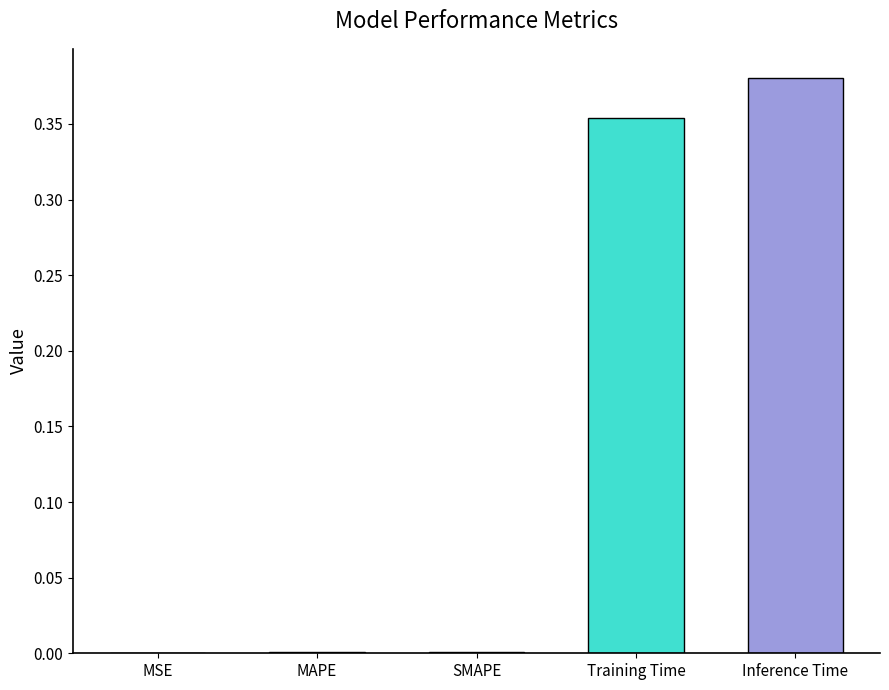

Is it true that the value at Inference Time is 0.2?

False